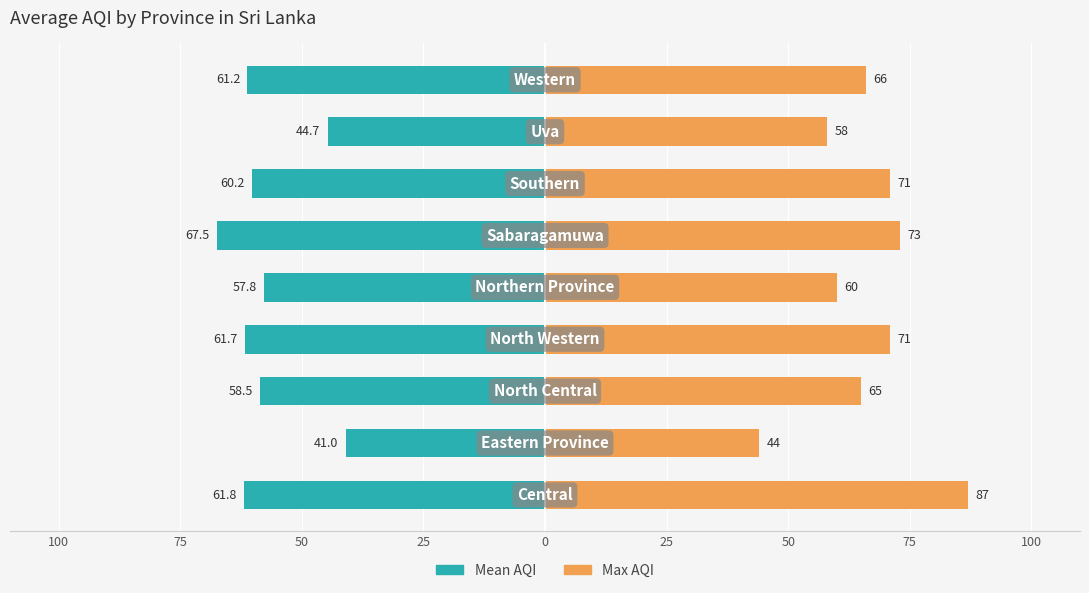

Which series has the largest total across all categories?

Max AQI